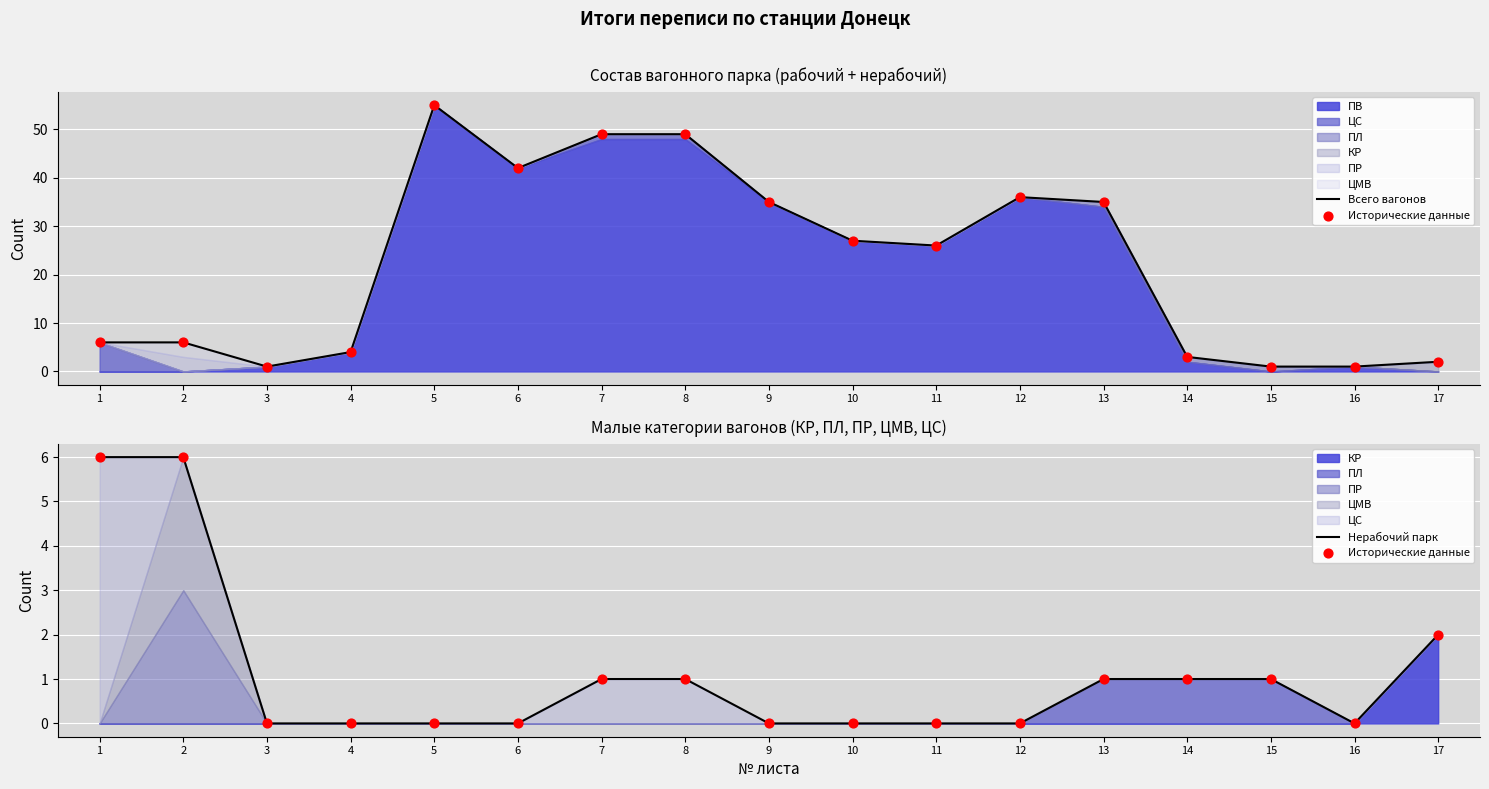

Which series has the largest Y range (max minus min)?

Всего вагонов